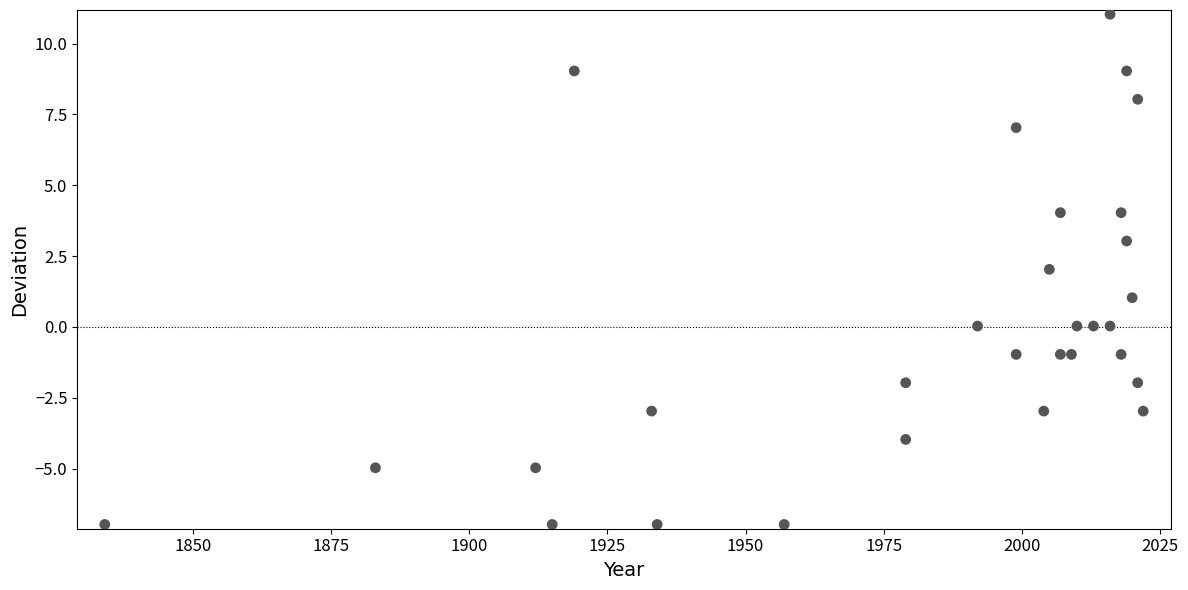

What is the range of X values (max minus min)?

188.0